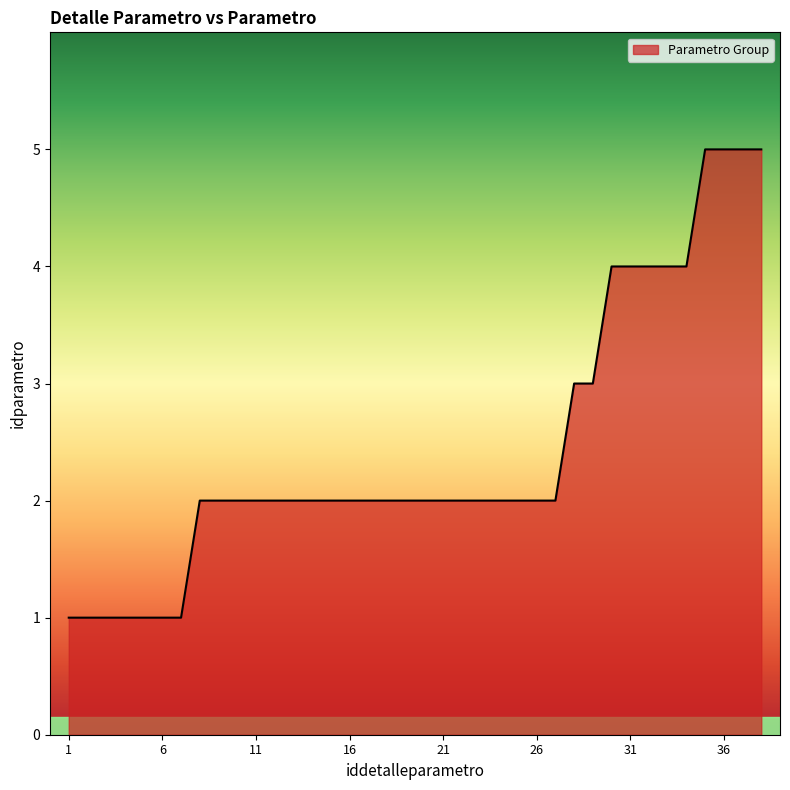

Reading right to left, list all the values displayed in this chart.

5	5	5	5	4	4	4	4	4	3	3	2	2	2	2	2	2	2	2	2	2	2	2	2	2	2	2	2	2	2	2	1	1	1	1	1	1	1